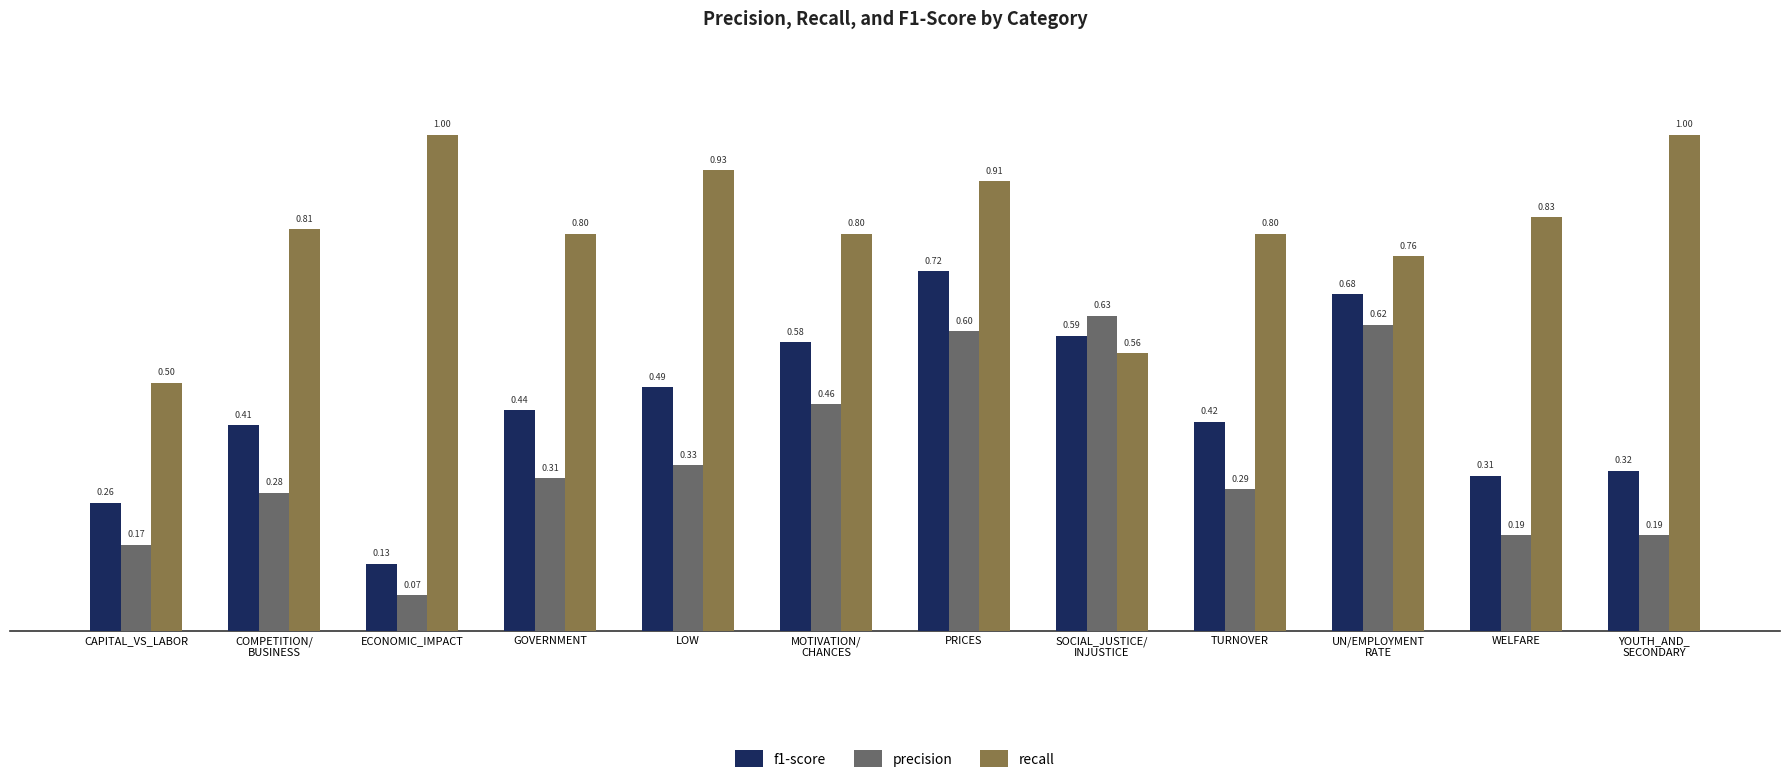

Count the number of data series in this chart.

3